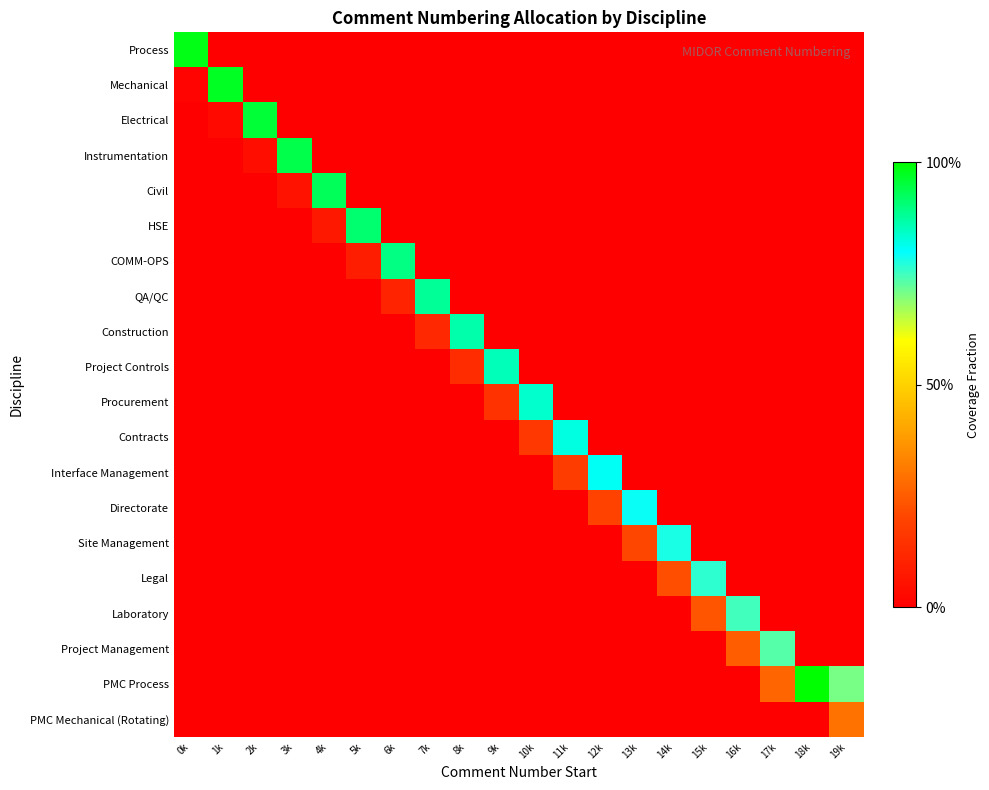

Which series has the largest total across all categories?

PMC Process